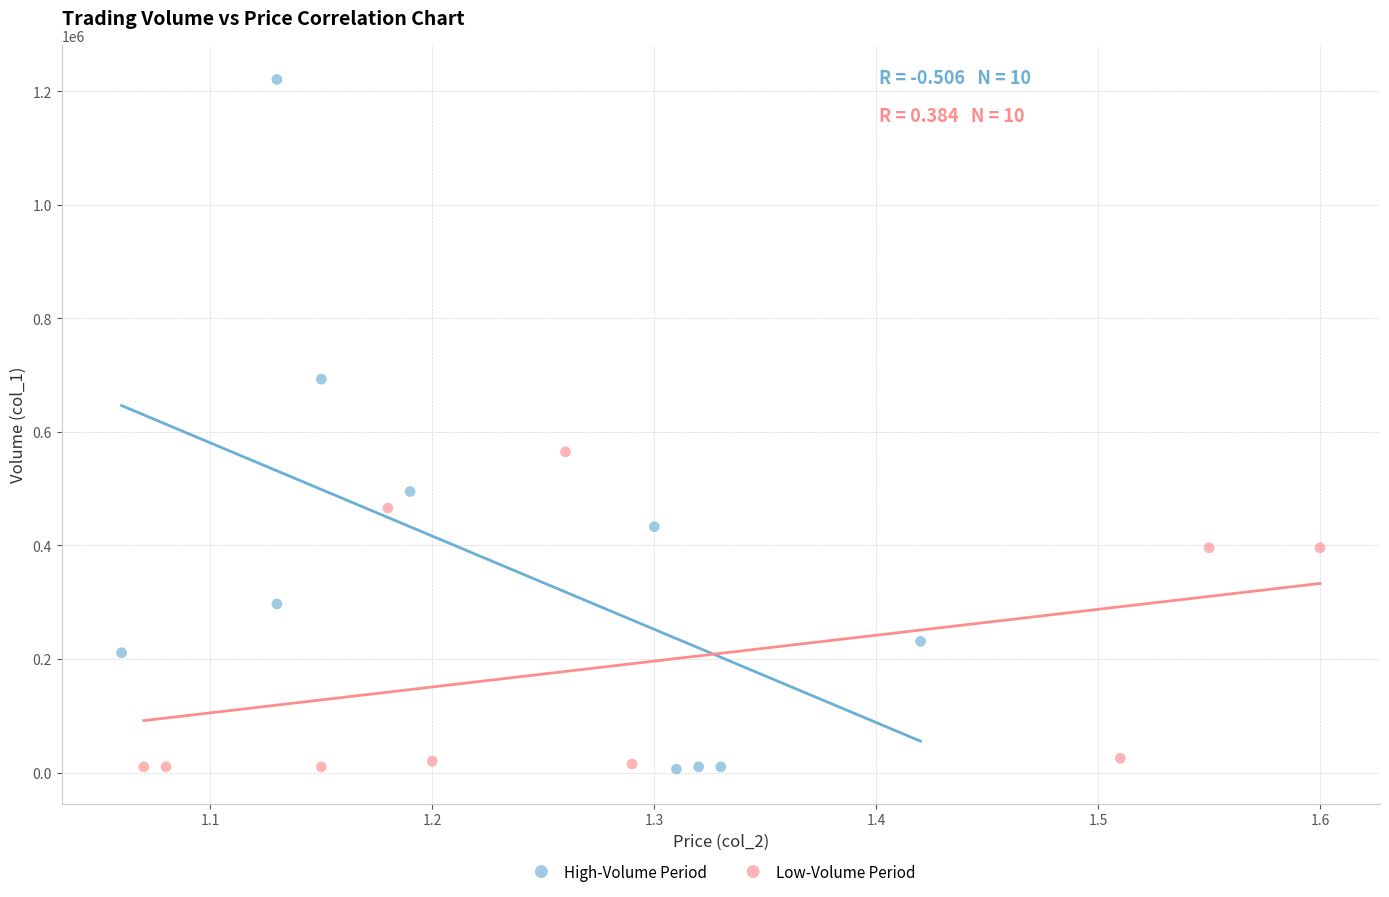

Which series has the widest spread of Y values?

High-Volume Period